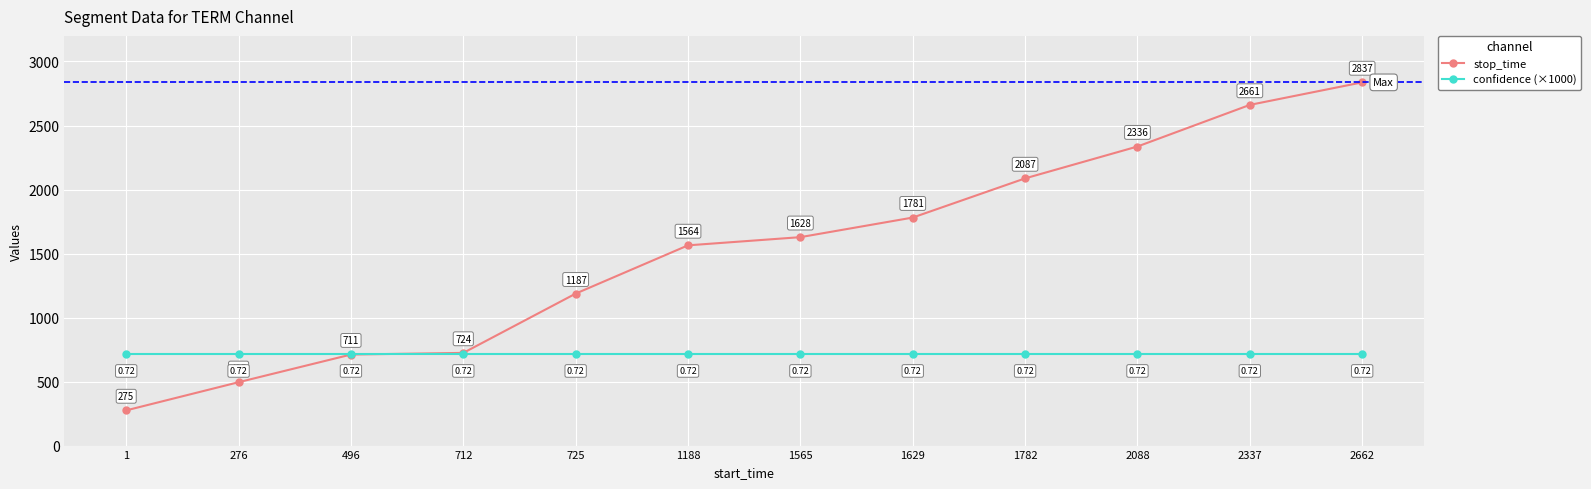

Where is stop_time nearest to the value 1556?

1188